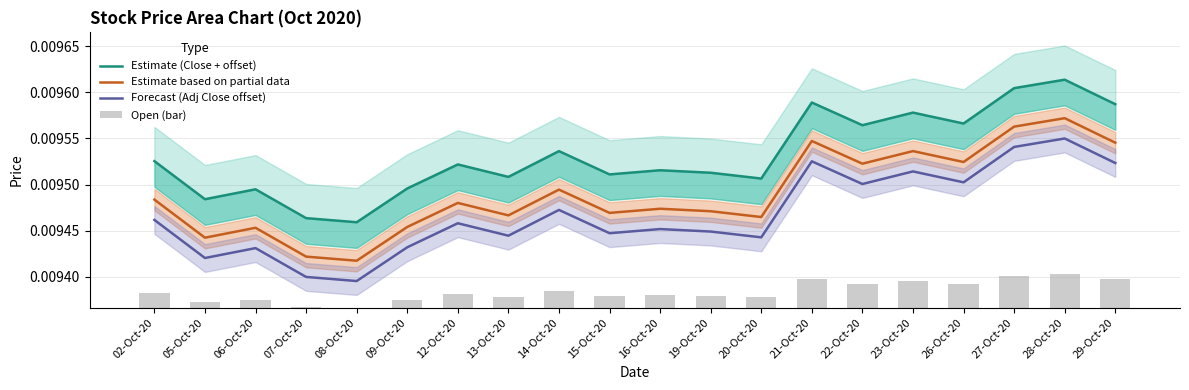

At which category is the sum across all series the highest?

28-Oct-20